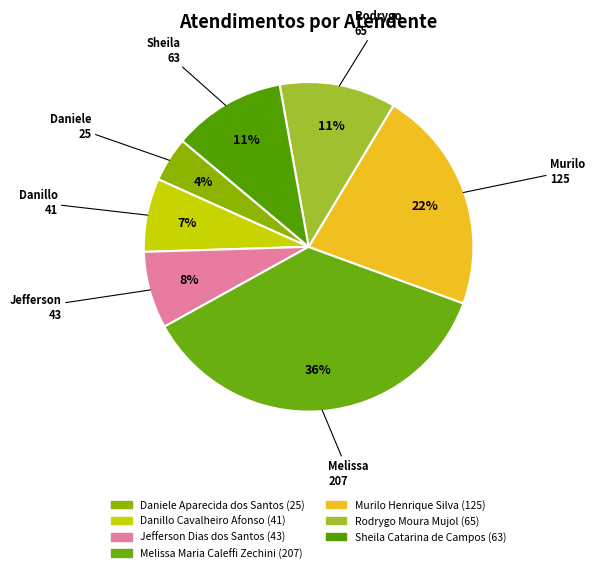

To the nearest percent, what percentage of the pie is Rodrygo Moura Mujol?

11%